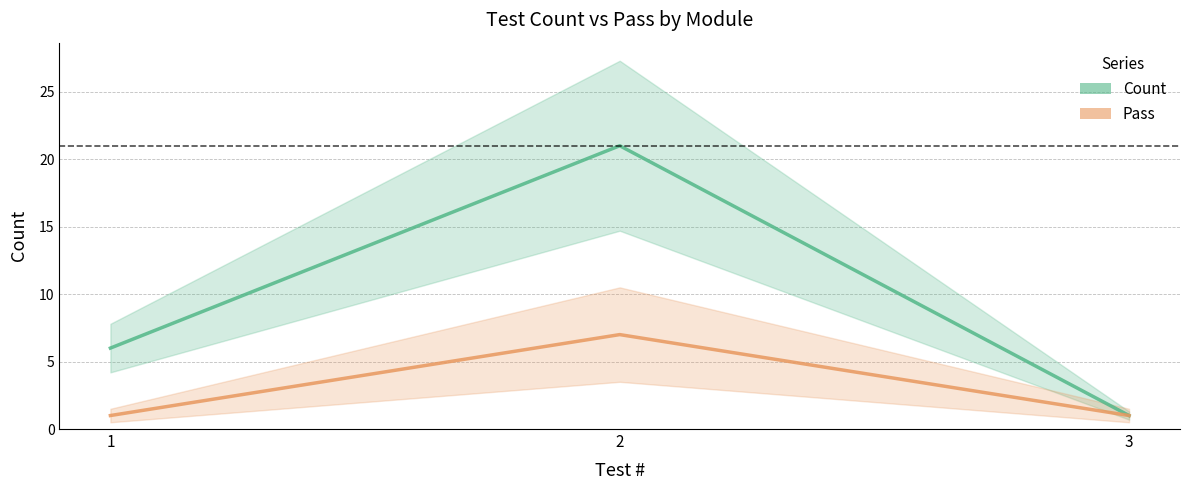

What is the greatest value displayed?

21